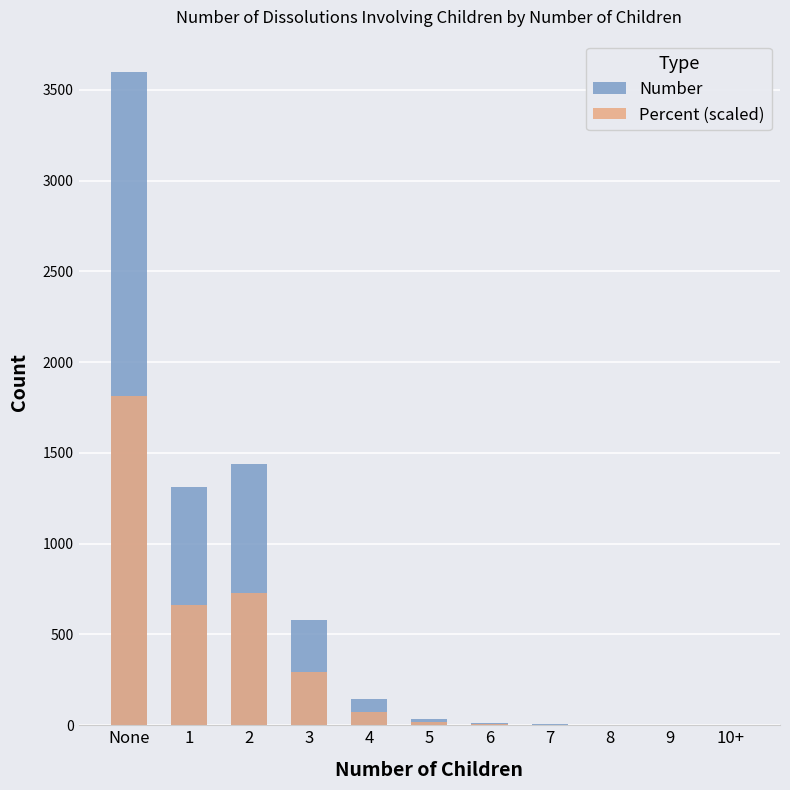

What is the total value across all series at 3?

871.3